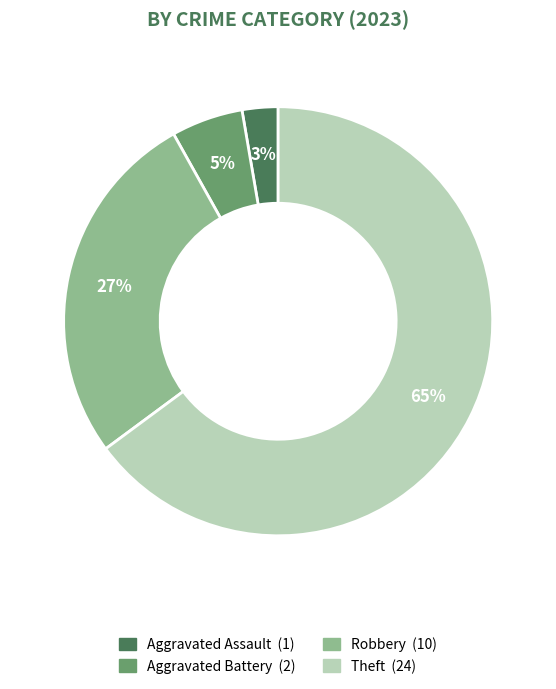

Does any single category account for the majority?

Yes